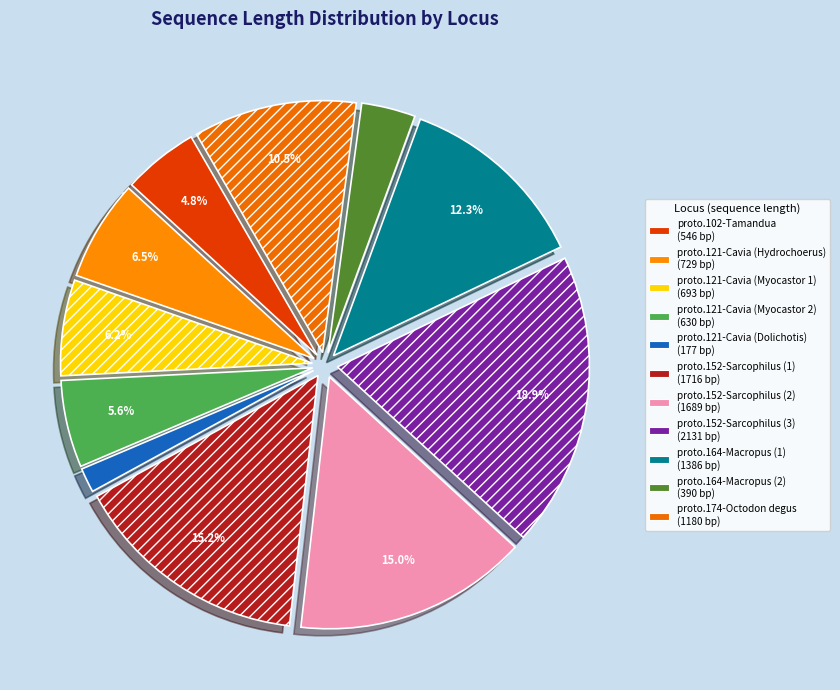

Rank the categories by value from highest to lowest.

proto.152-Sarcophilus (3), proto.152-Sarcophilus (1), proto.152-Sarcophilus (2), proto.164-Macropus (1), proto.174-Octodon degus, proto.121-Cavia (Hydrochoerus), proto.121-Cavia (Myocastor 1), proto.121-Cavia (Myocastor 2), proto.102-Tamandua, proto.164-Macropus (2), proto.121-Cavia (Dolichotis)